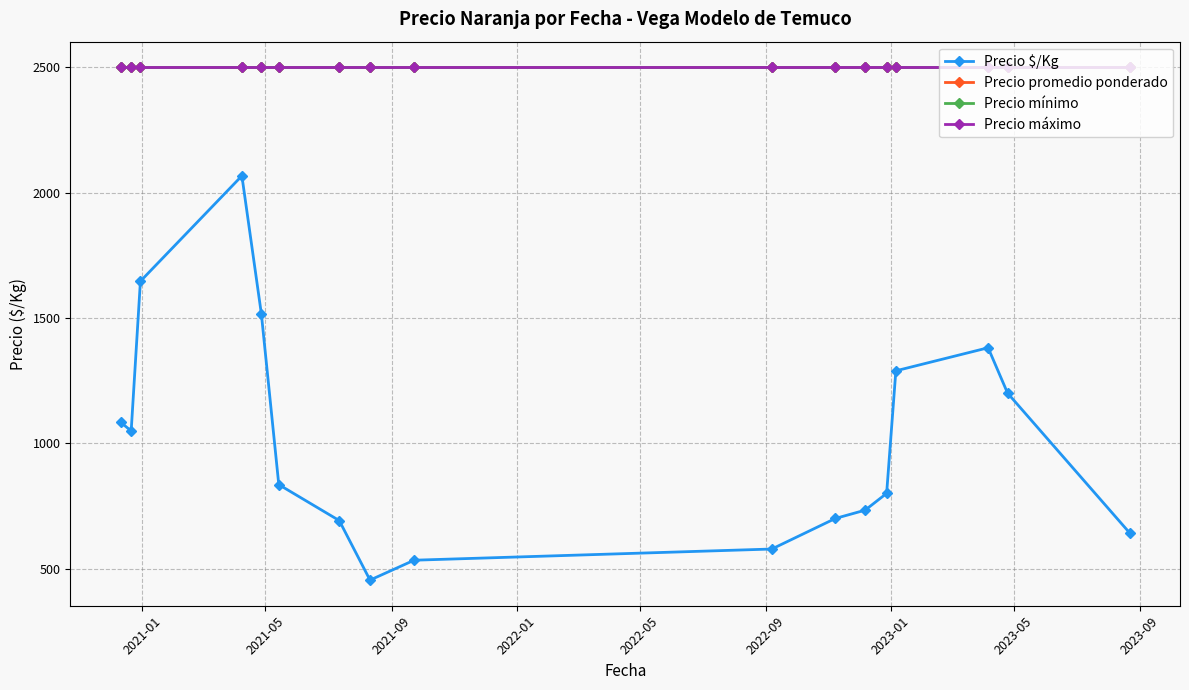

What is the value of the Precio promedio ponderado point at the 14th from the left?

2500.0